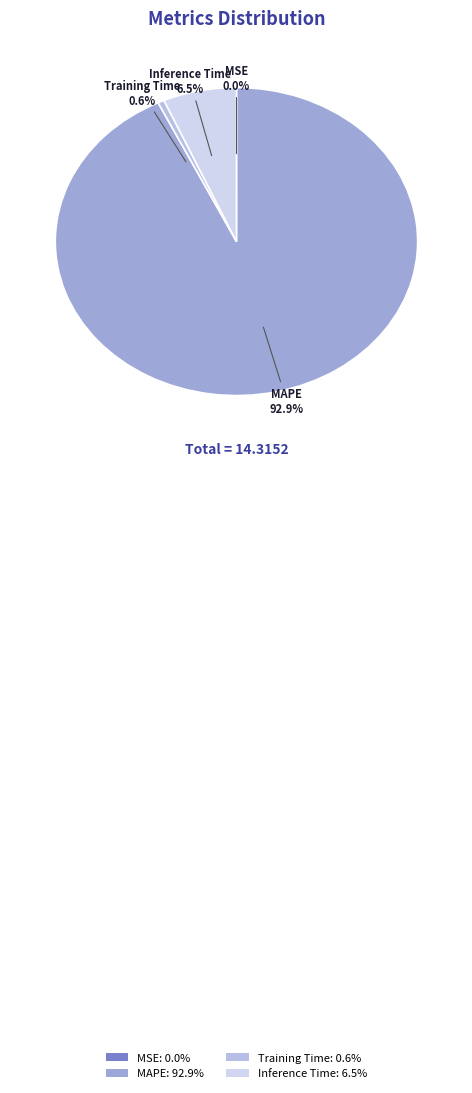

How many segments does this pie chart have?

4